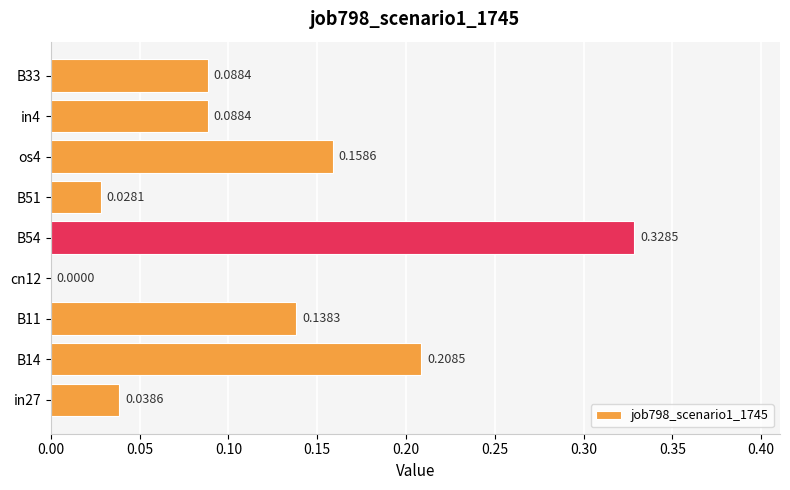

What is the sum of all values?

1.1